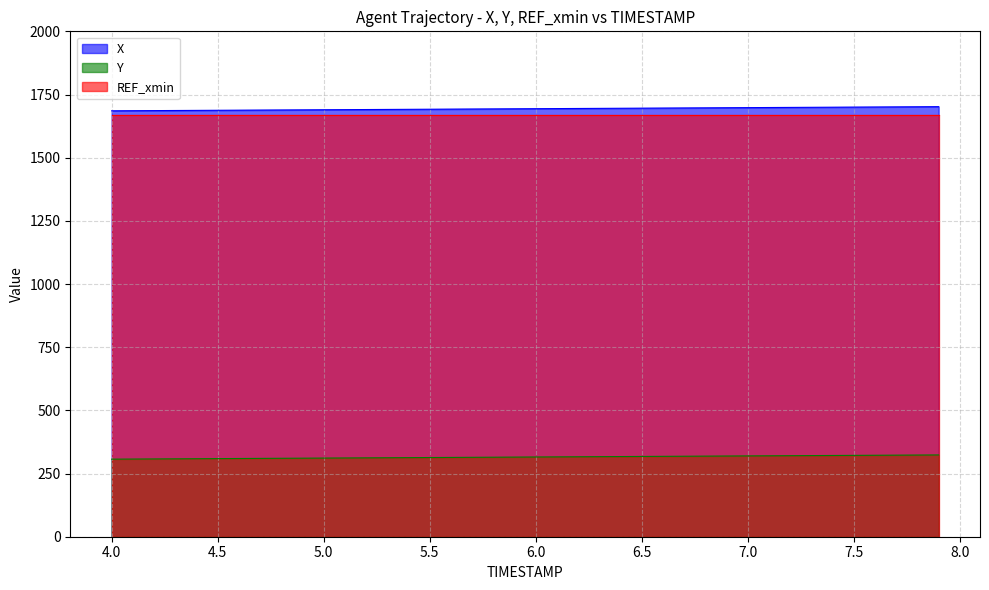

How many lines are shown in the chart?

3